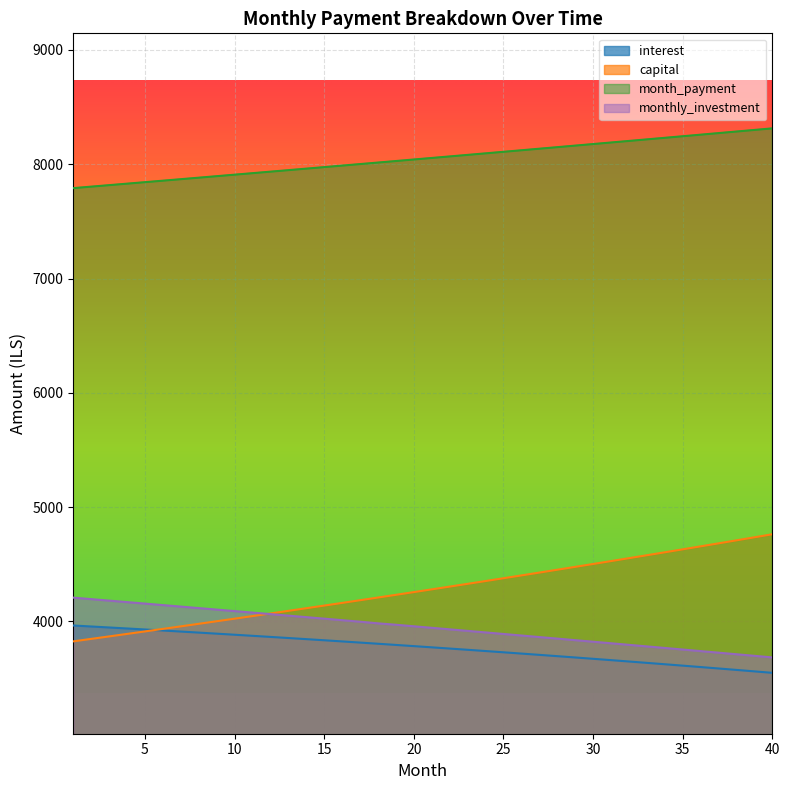

True or false: monthly_investment and interest intersect in this chart.

False